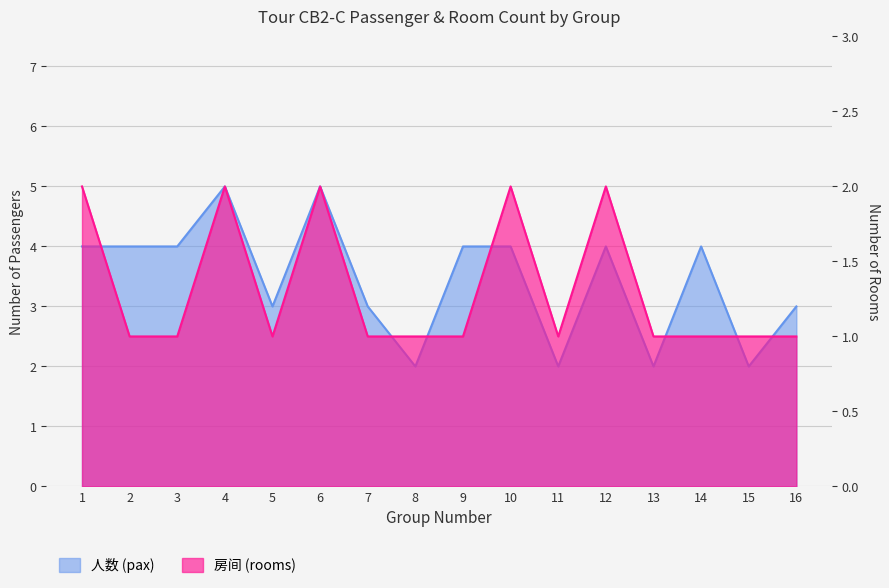

What is the difference between the maximum and minimum values in the 人数 (pax) series?

3